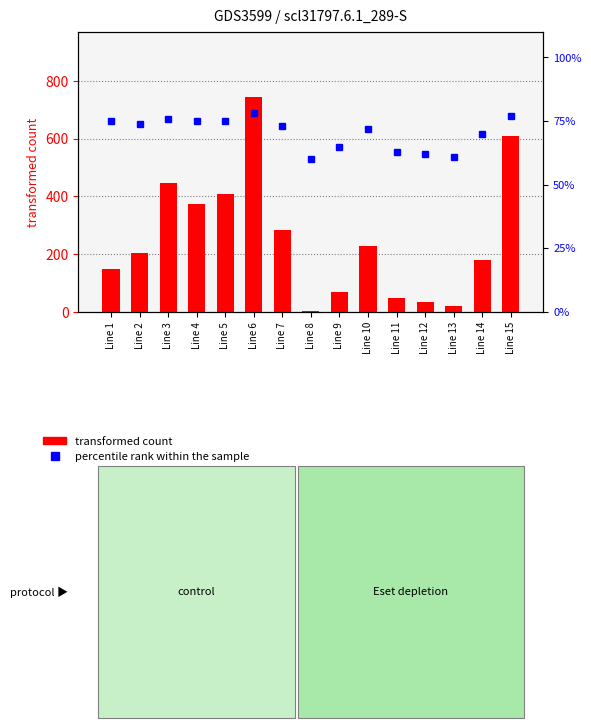

What value does the transformed count series have at Line 3?

447.4